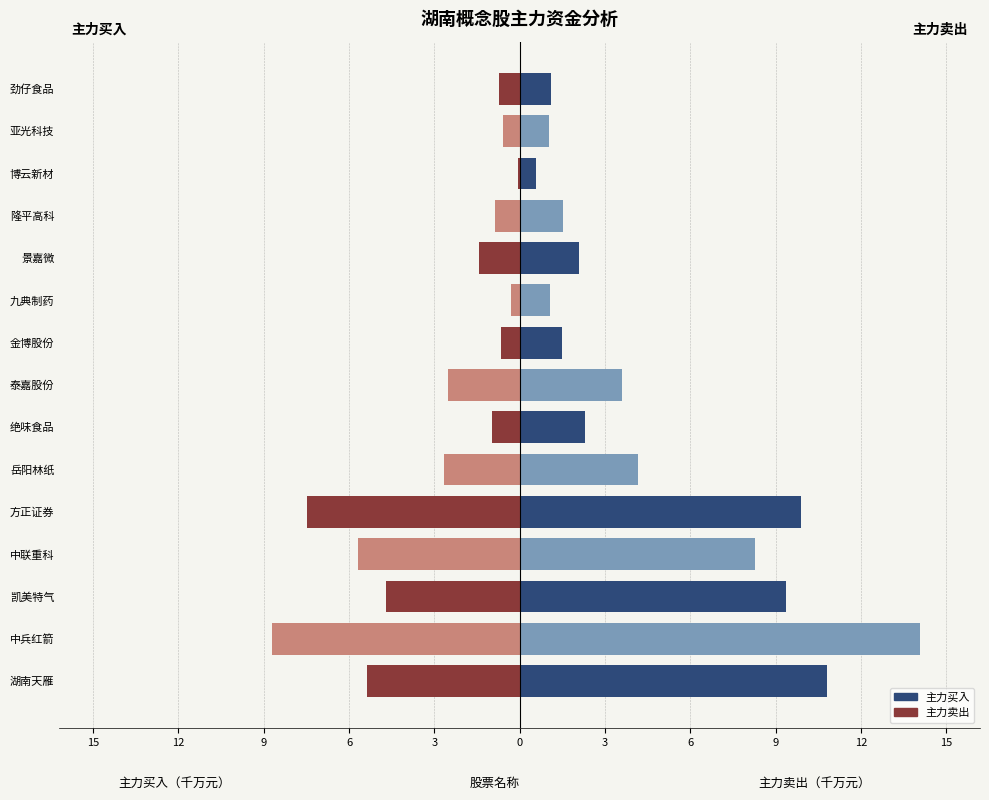

What is the lowest value of the 主力卖出 series?

-8.7